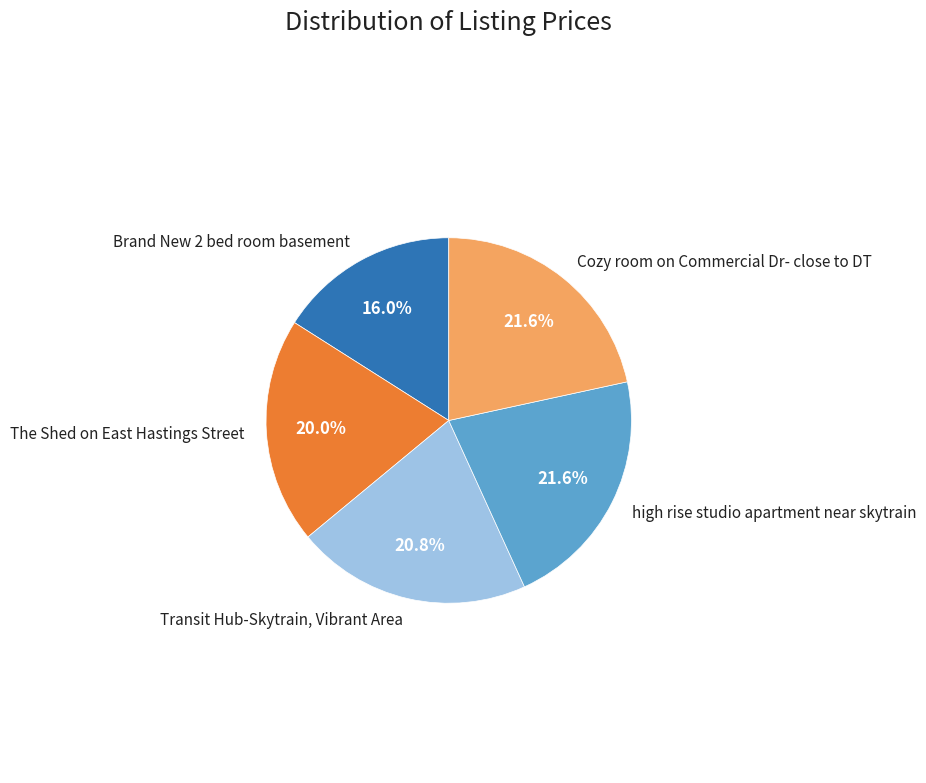

To the nearest percent, what percentage of the pie is Transit Hub-Skytrain, Vibrant Area?

21%